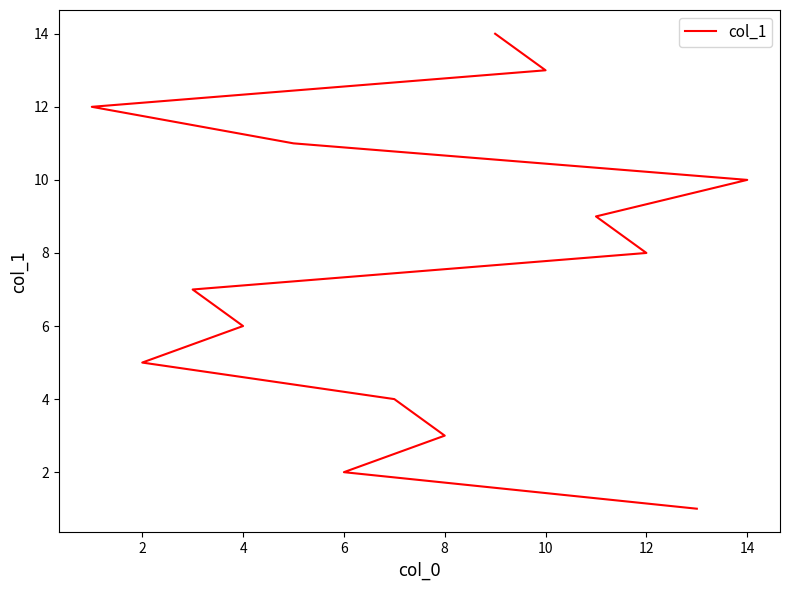

True or false: there are more than 1 points higher than both neighbors.

False